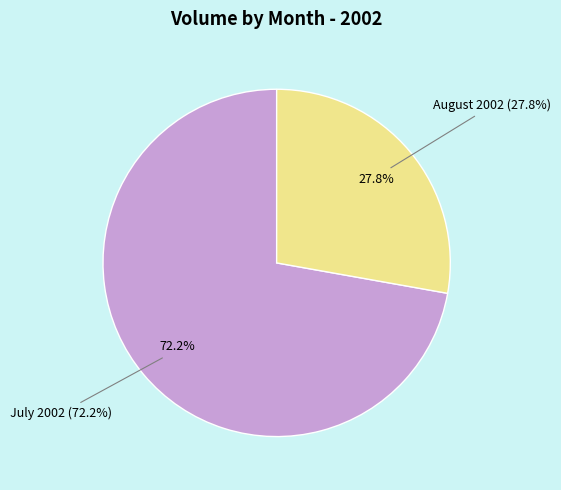

Is it true that 2002-07-30 is 11% of the pie?

False